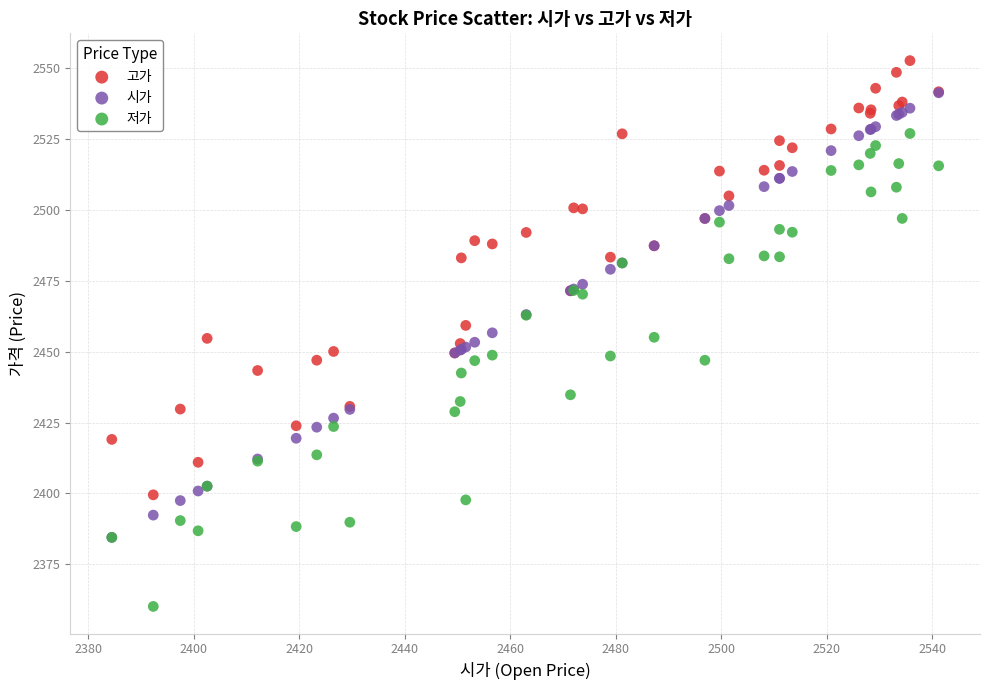

What are all the series names shown in the legend?

고가, 시가, 저가